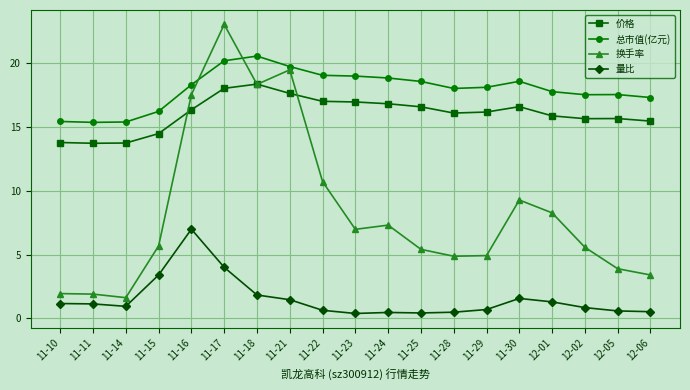

True or false: 换手率 has more than 2 points higher than both neighbors.

True